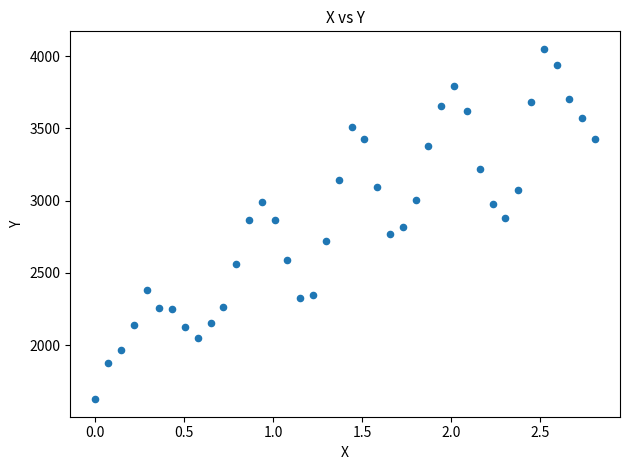

What is the range of X values (max minus min)?

2.8